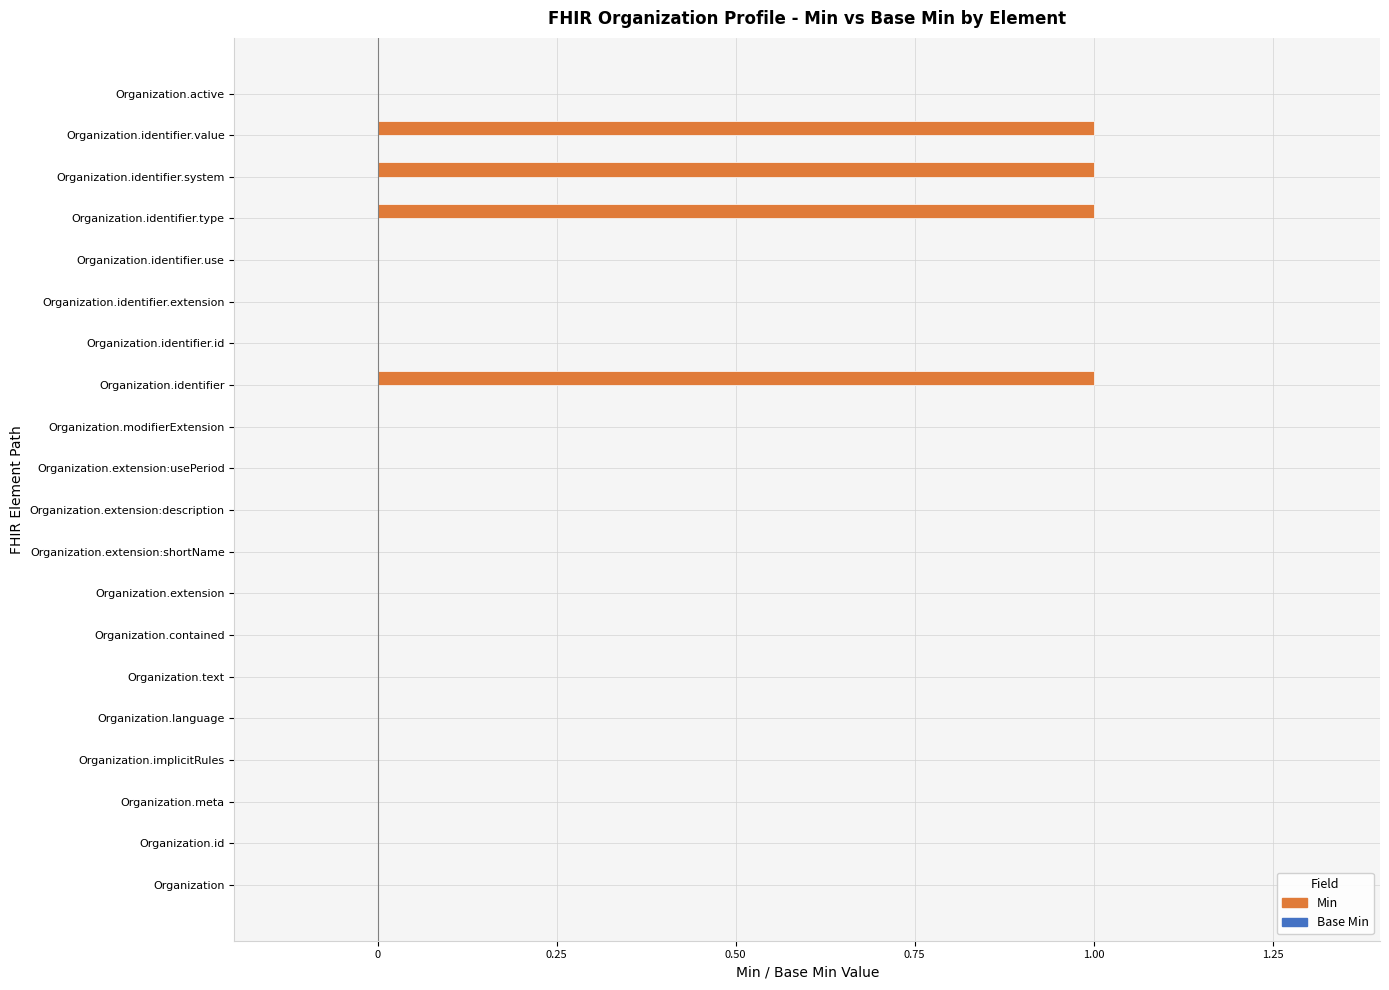

Between Organization.identifier.extension and Organization.identifier, which is larger?

Organization.identifier